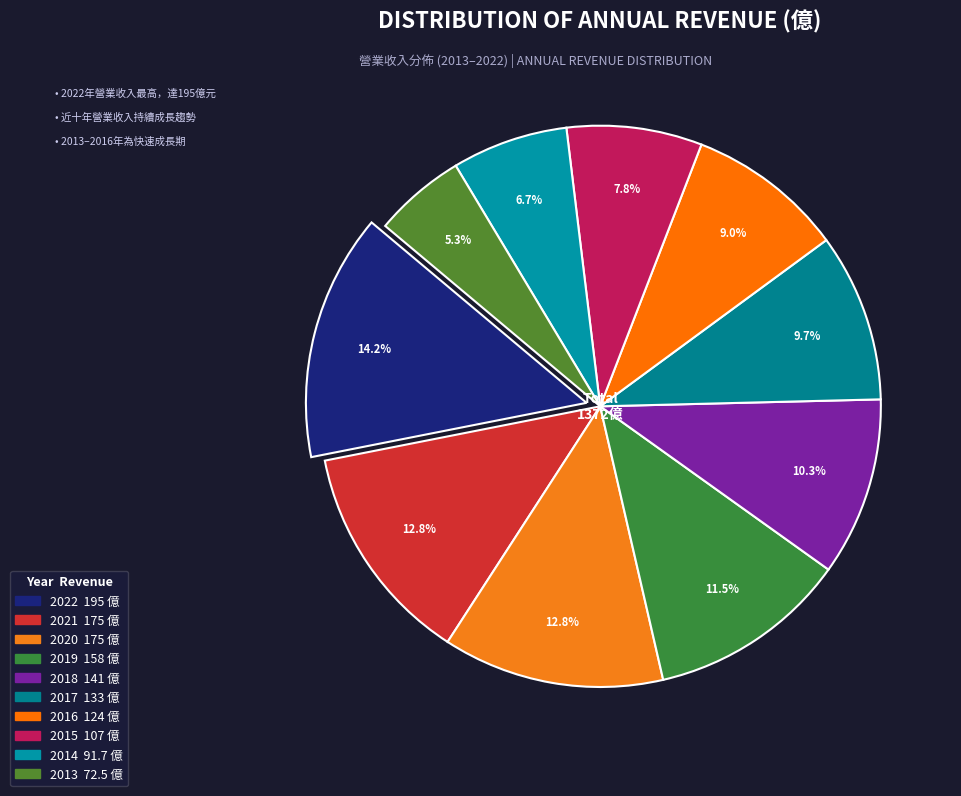

Does any single category account for the majority?

No